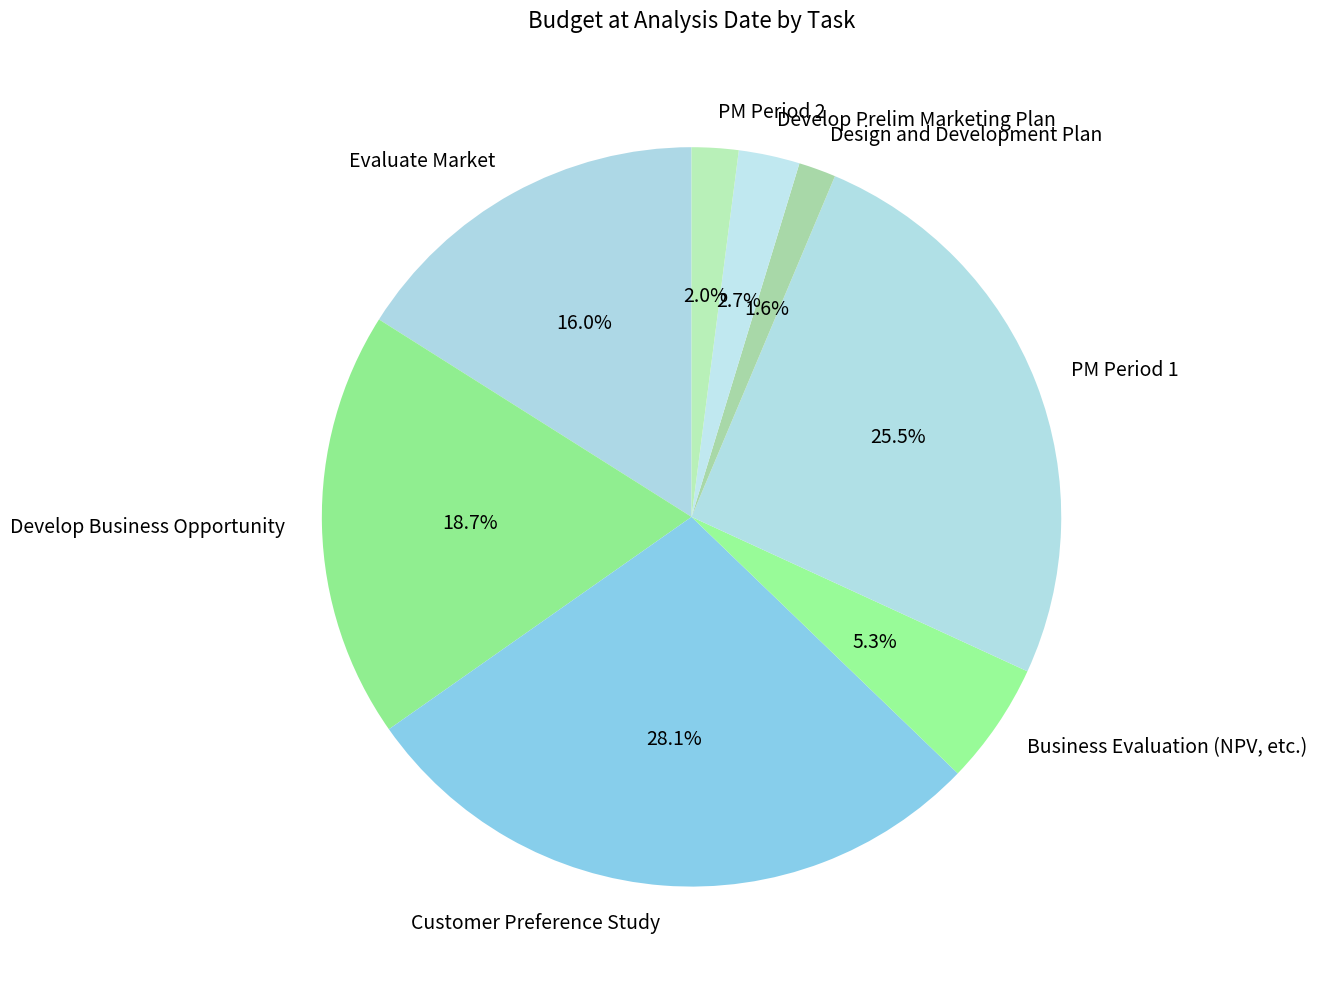

To the nearest percent, what portion does Evaluate Market represent?

16%